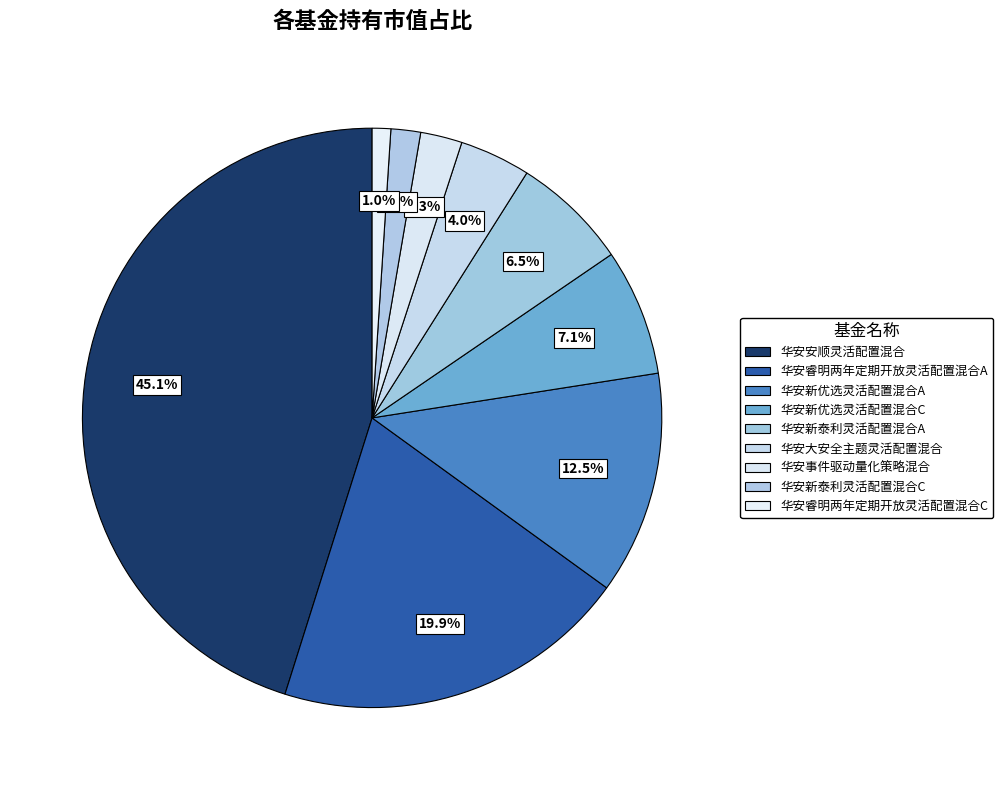

To the nearest percent, what portion does 华安新泰利灵活配置混合A represent?

6%